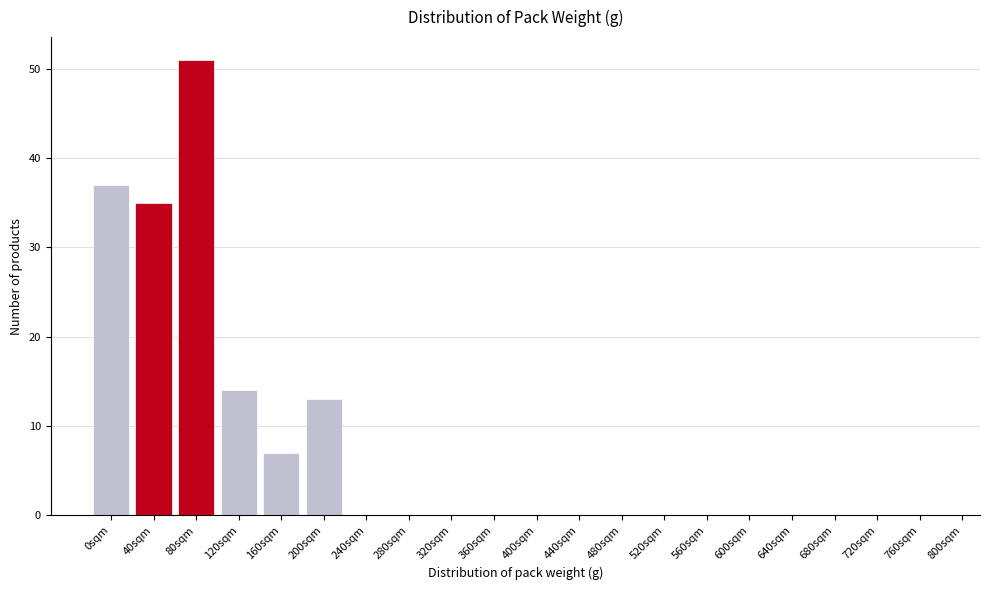

Reading right to left, list all the values displayed in this chart.

760sqm=0	720sqm=0	680sqm=0	640sqm=0	600sqm=0	560sqm=0	520sqm=0	480sqm=0	440sqm=0	400sqm=0	360sqm=0	320sqm=0	280sqm=0	240sqm=0	200sqm=13	160sqm=7	120sqm=14	80sqm=51	40sqm=35	0sqm=37